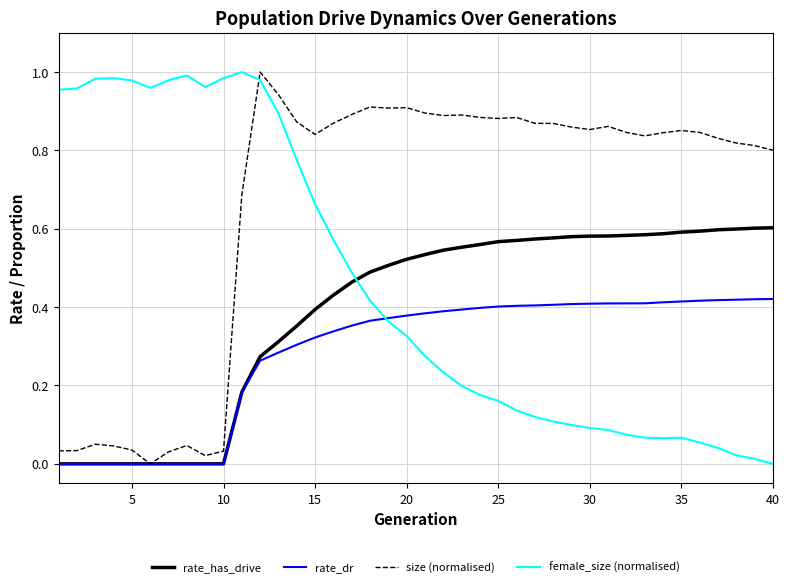

True or false: female_size (normalised) and size (normalised) cross at least once.

True